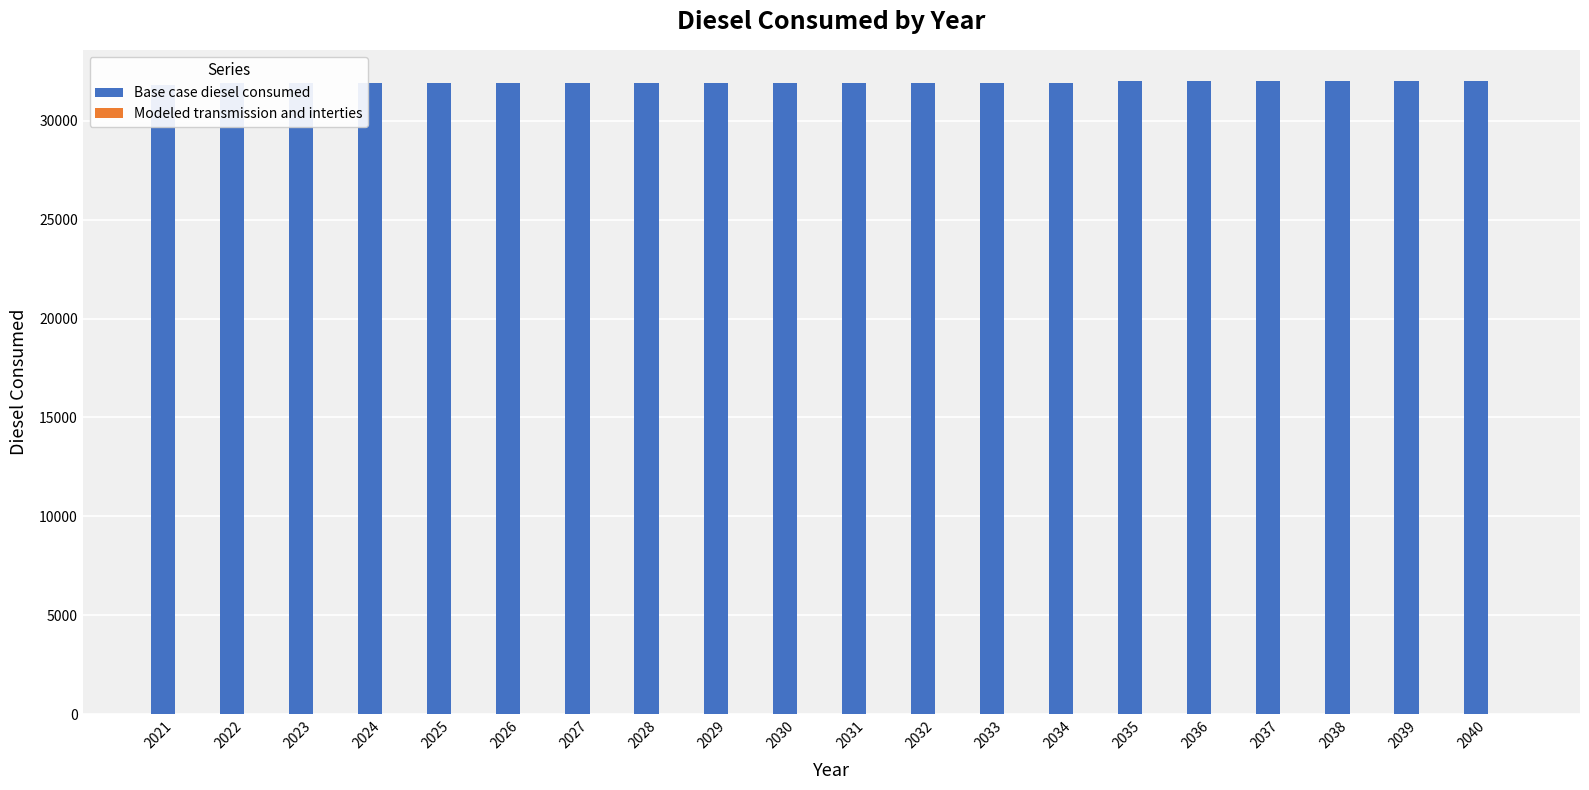

What is the value of the Base case diesel consumed bar at the 16th from the left?

31980.4